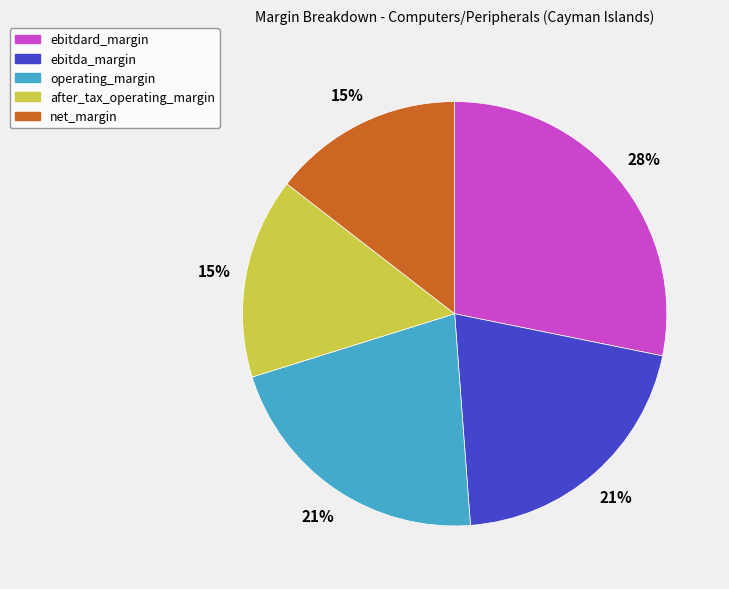

How many segments does this pie chart have?

5